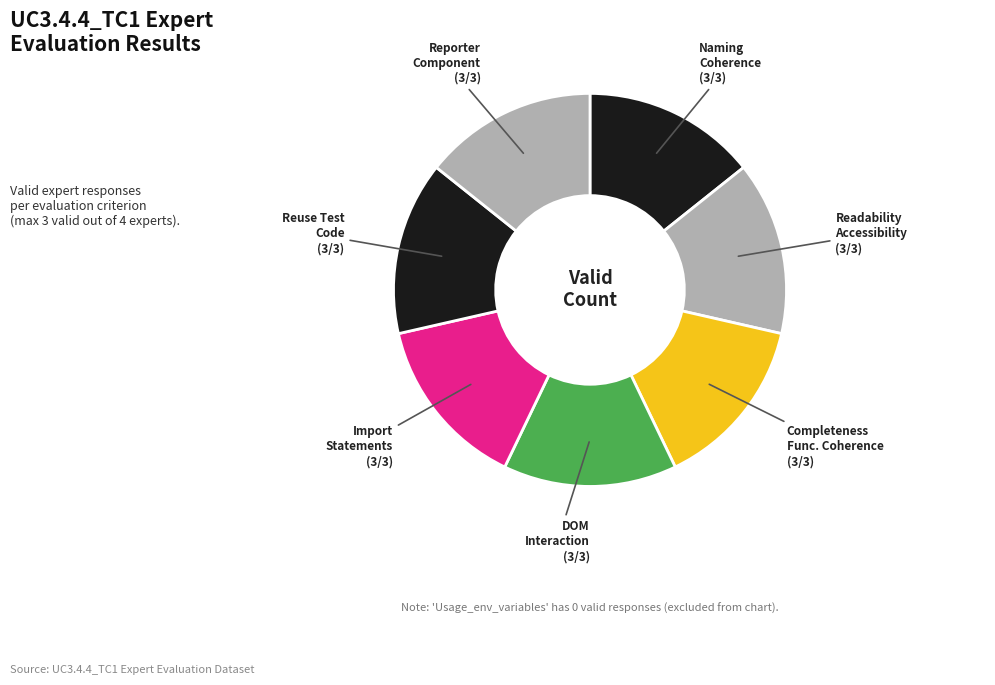

How many segments does this pie chart have?

7